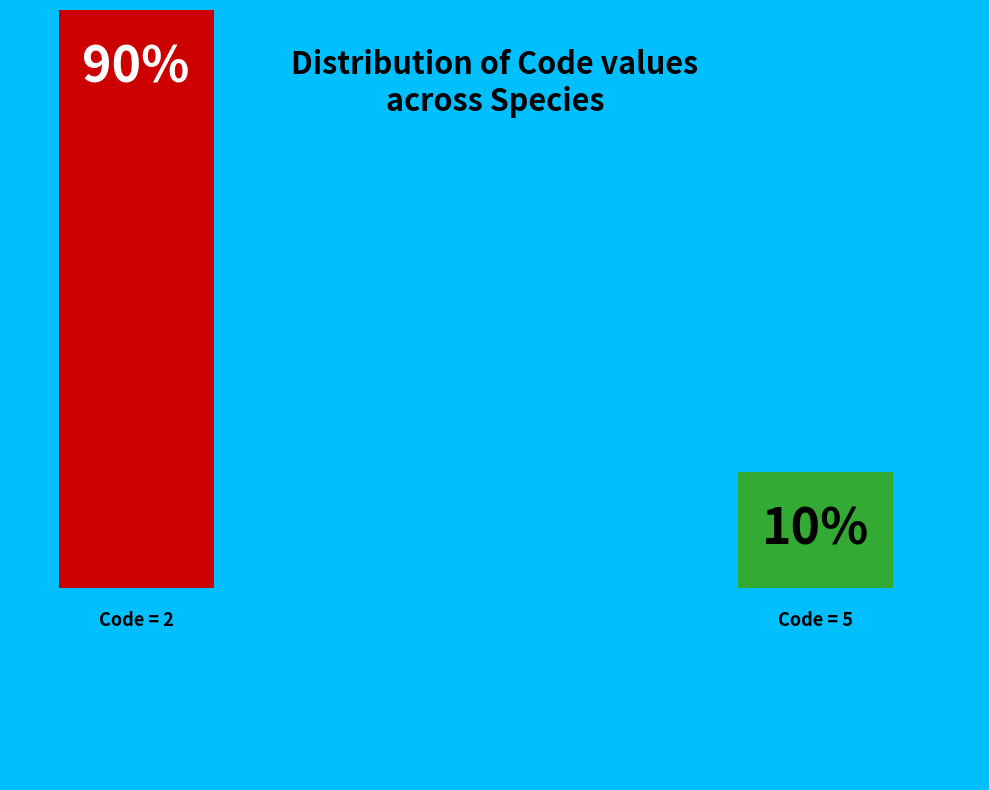

True or false: Dipturus maugeanus accounts for 1% of the total.

False